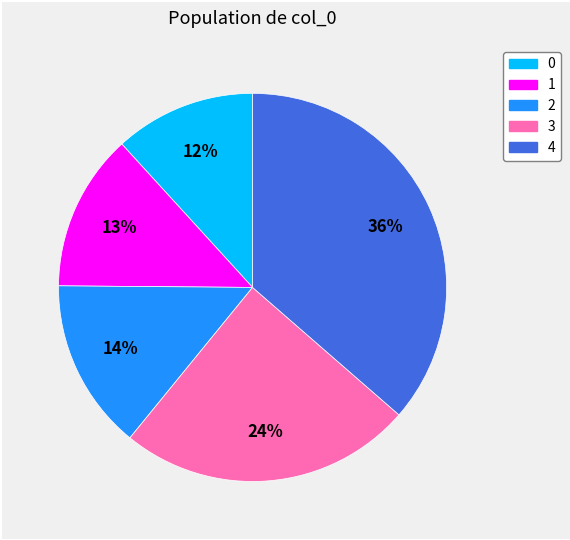

Approximately how many times larger is the value at 3 compared to 2?

1.7